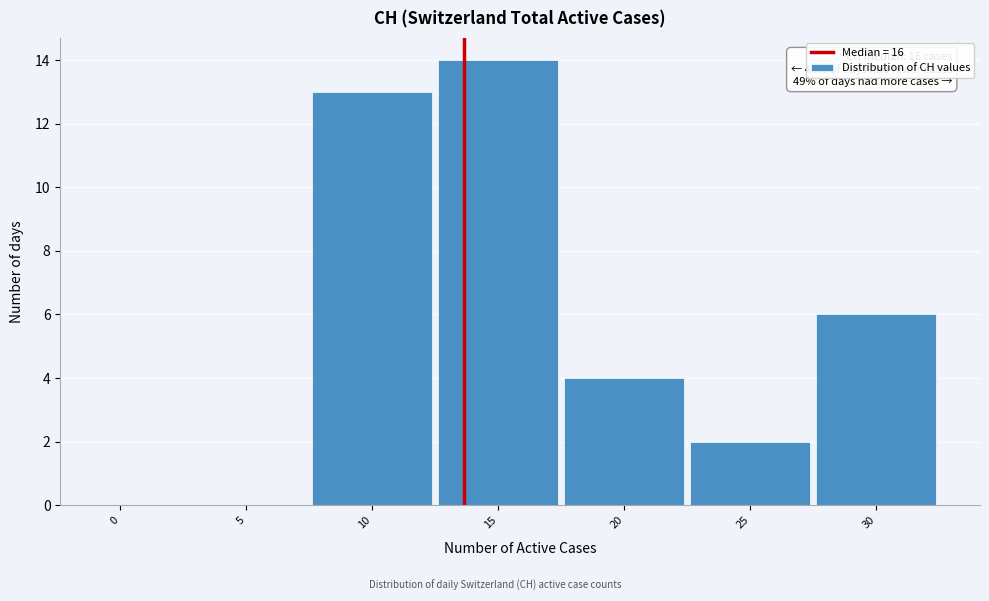

Reading right to left, list all the values displayed in this chart.

30=6	25=2	20=4	15=14	10=13	5=0	0=0